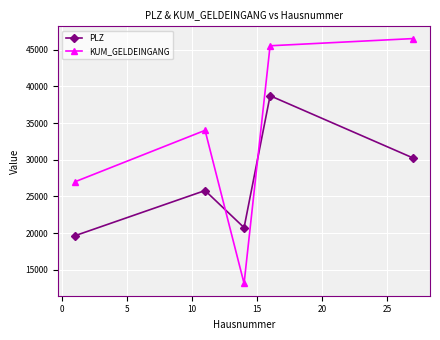

True or false: KUM_GELDEINGANG has more than 1 interior local peaks.

False